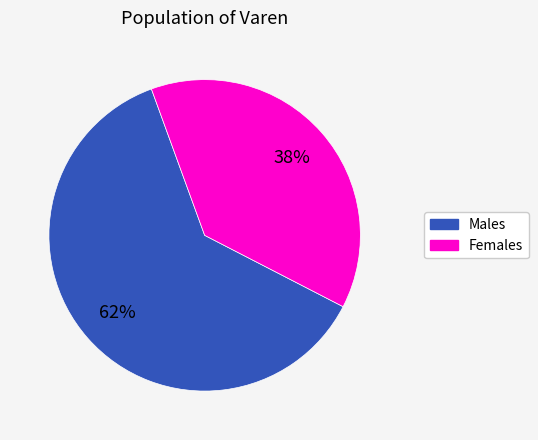

How many segments does this pie chart have?

2